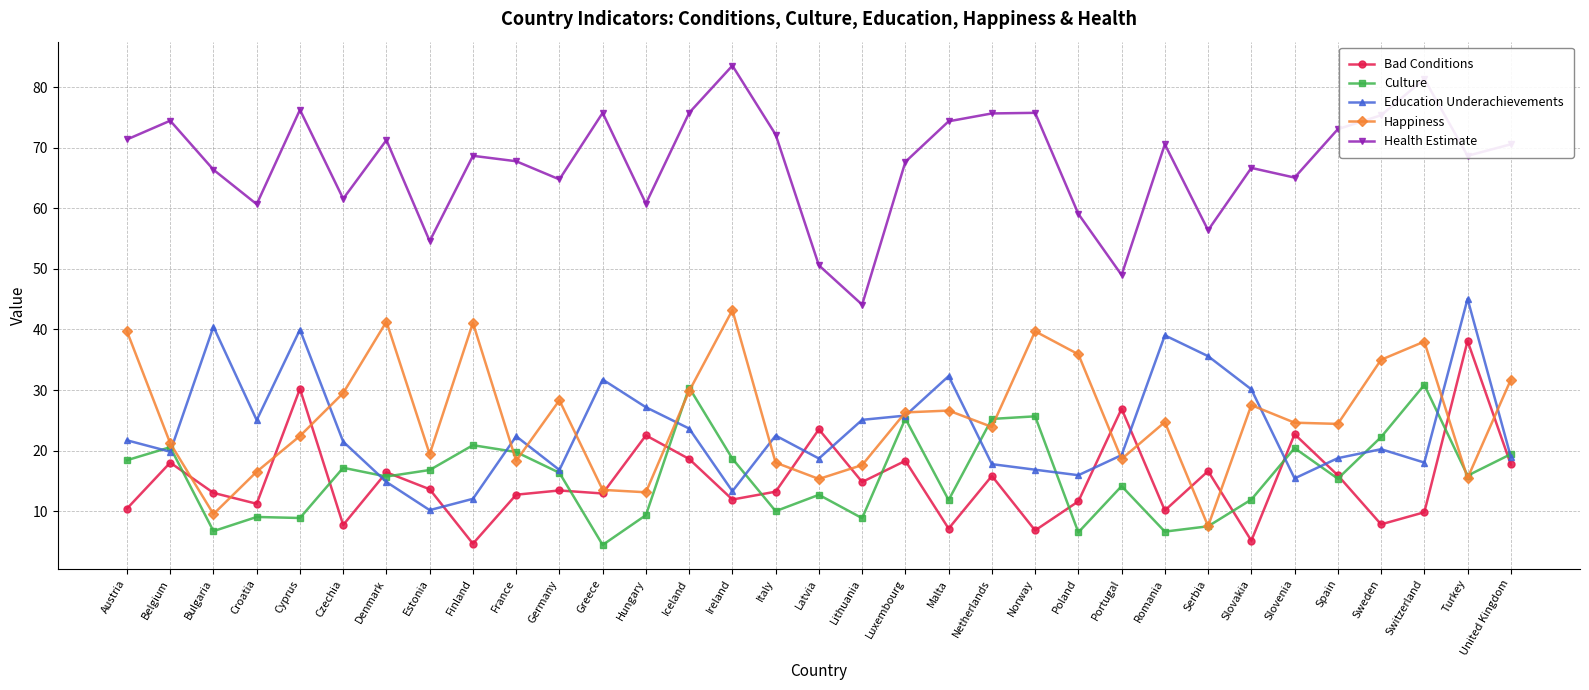

What is the label of the 12th point from the left?

Greece